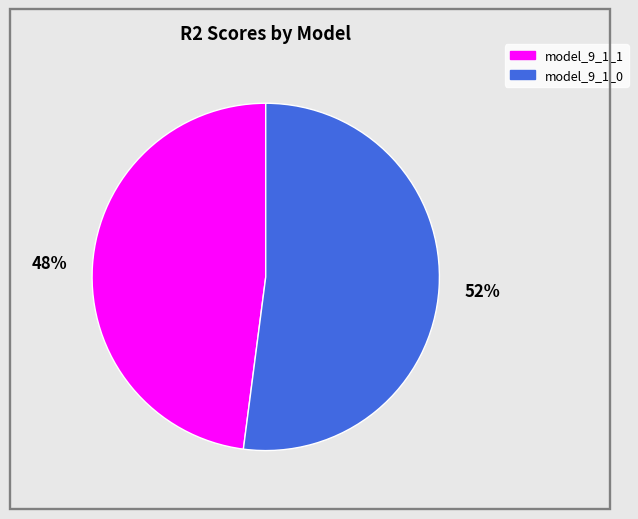

Which slice is the largest?

model_9_1_0